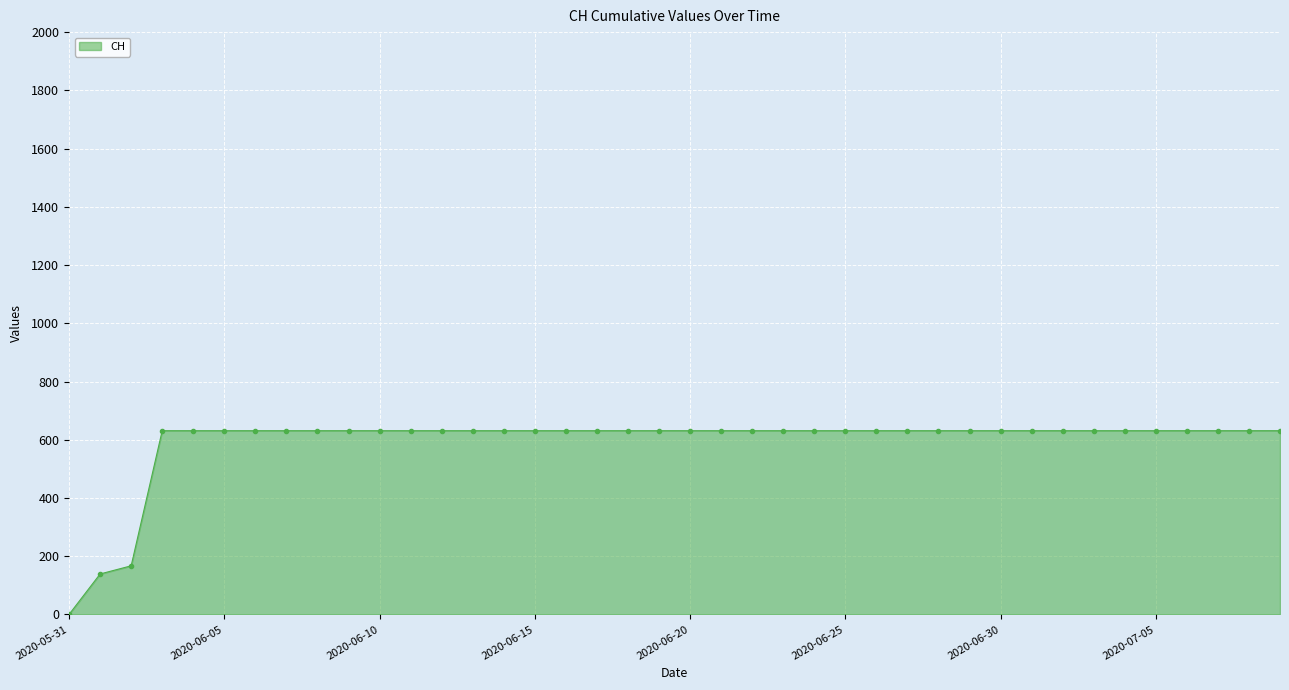

What is the difference between the maximum and minimum values?

631